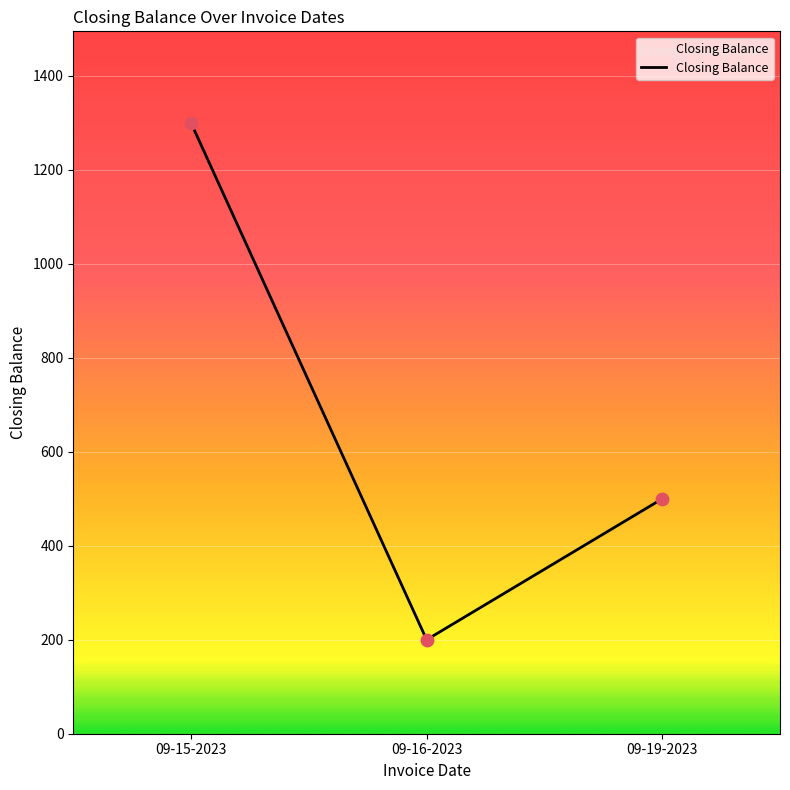

Between 09-15-2023 and 09-16-2023, which is larger?

09-15-2023